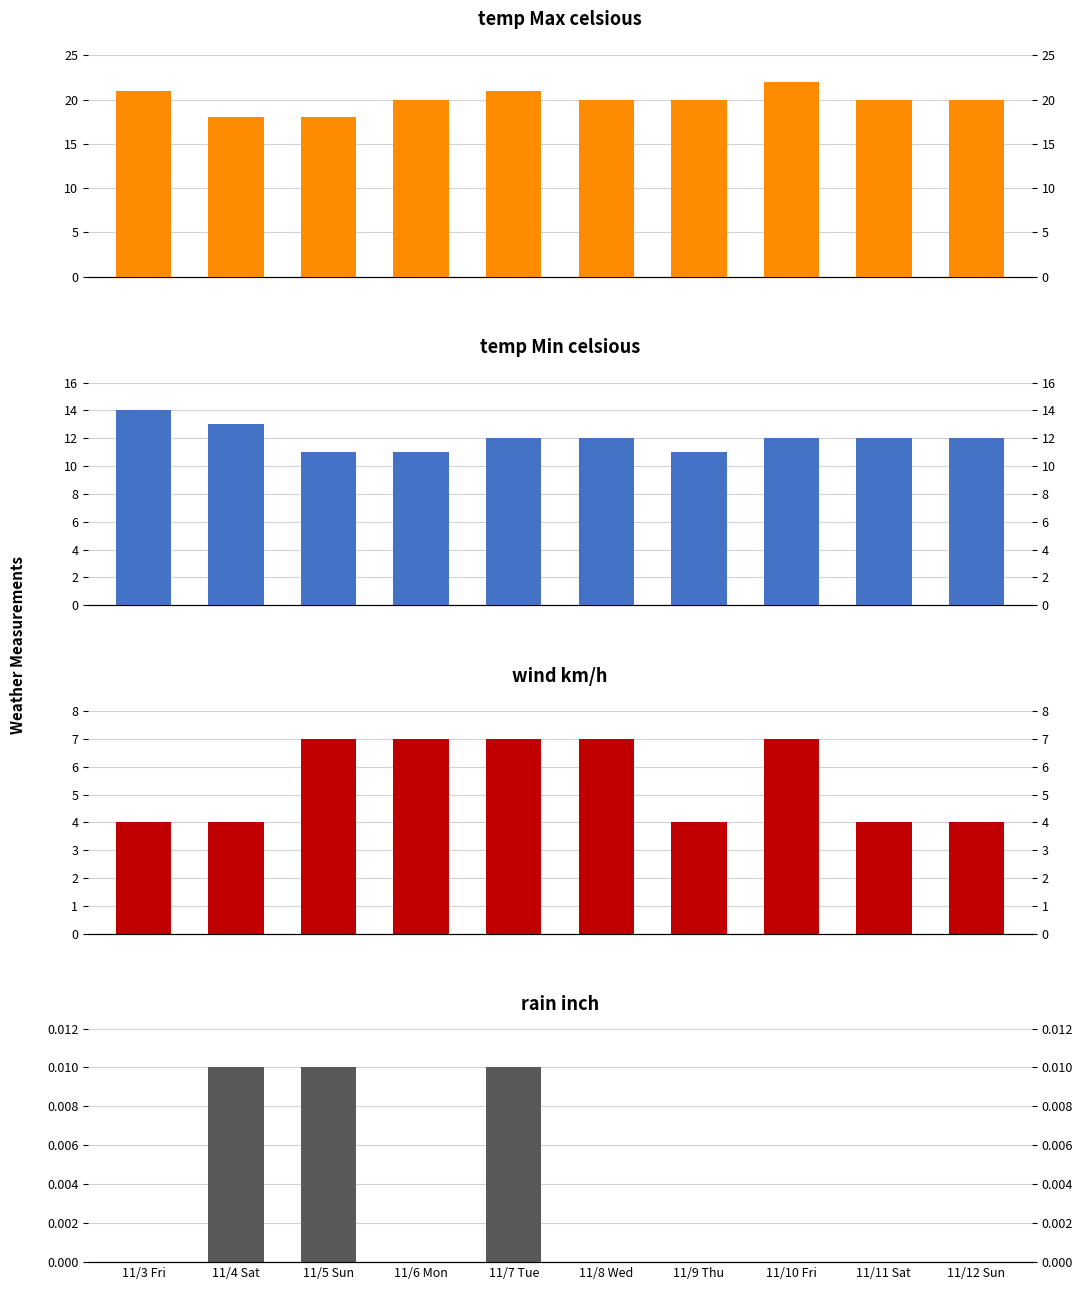

Is the value of rain inch at 11/6 Mon greater than the value of temp Max celsious at 11/5 Sun?

No